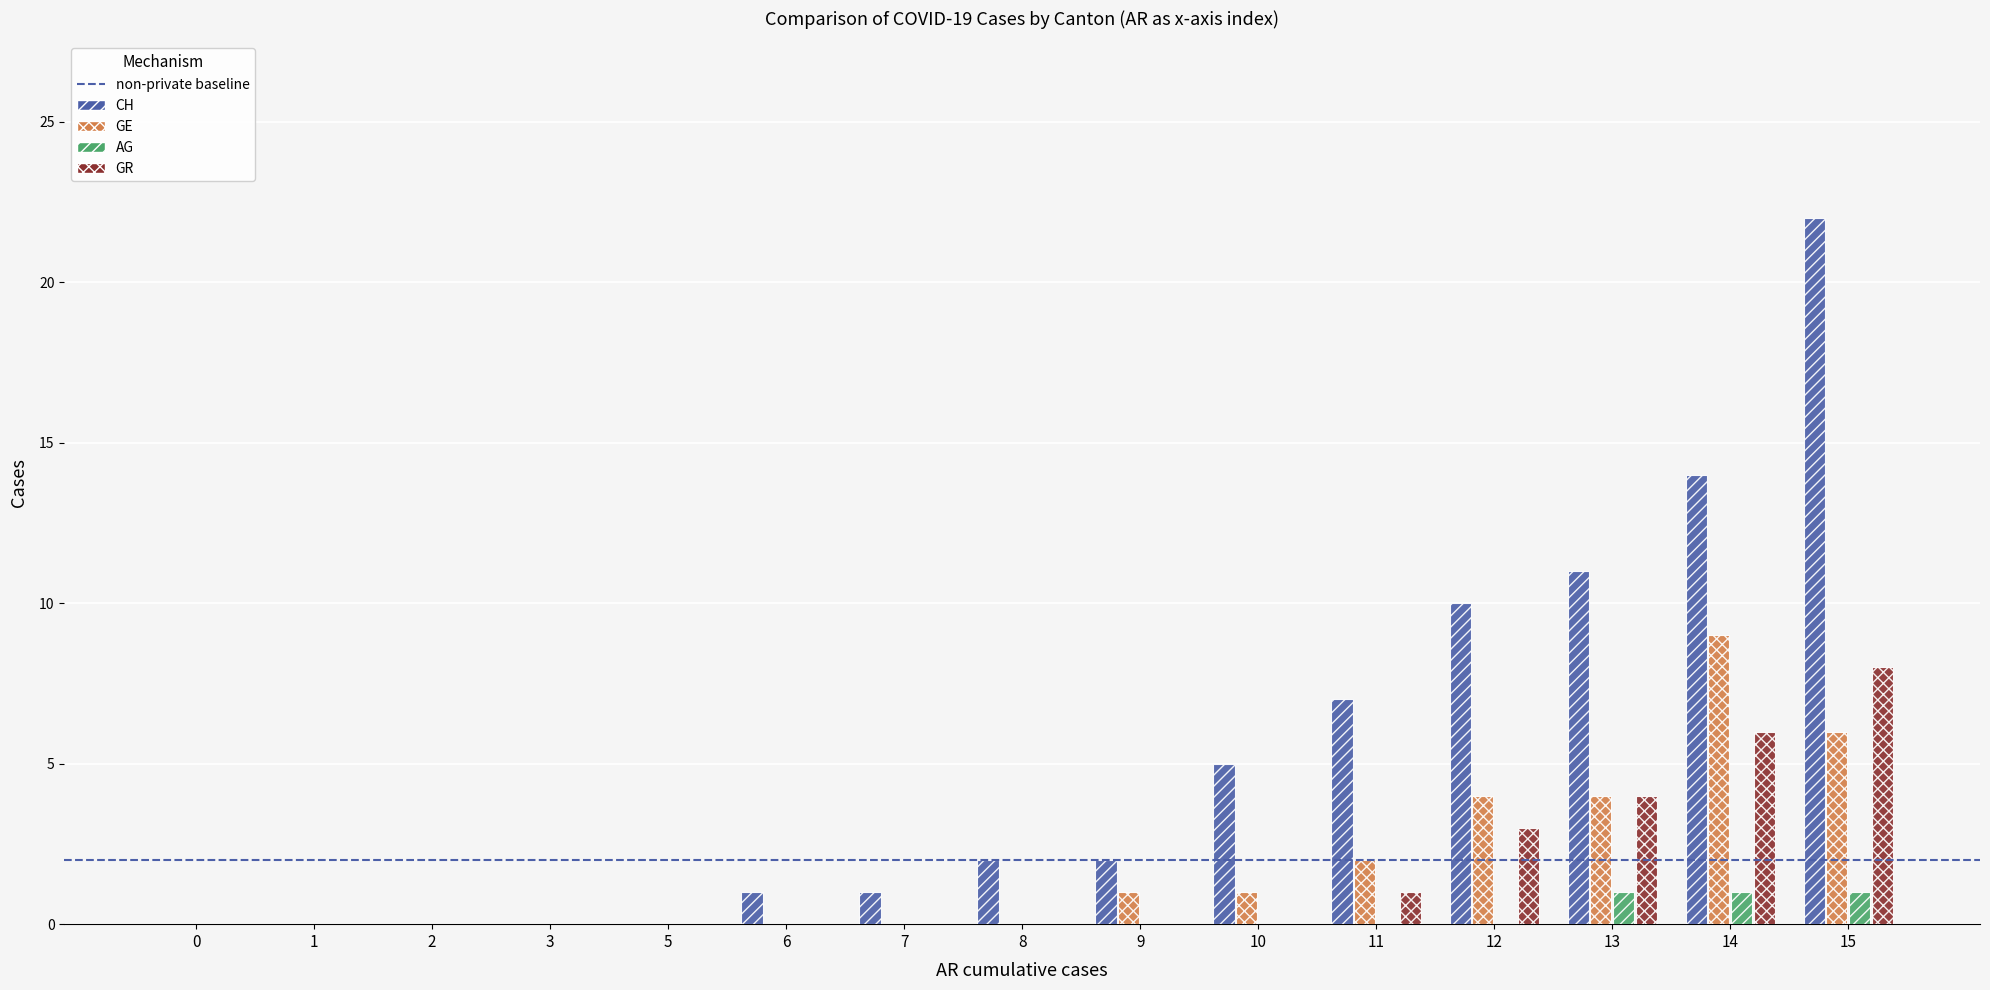

What is the greatest value displayed?

22